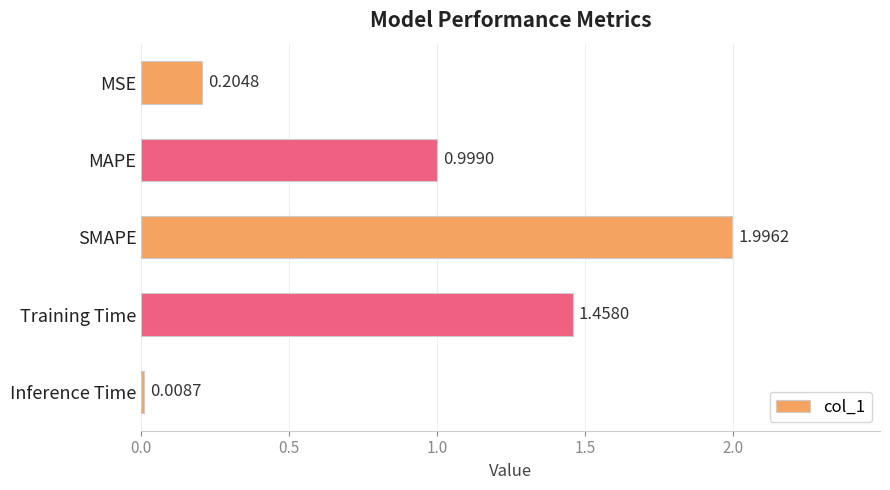

What is the label of the 1st bar from the bottom?

Inference Time